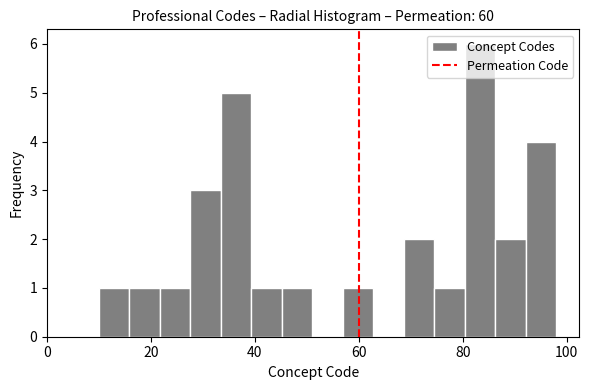

Read against the x-axis, roughly where is the centre of the tallest bar?

84